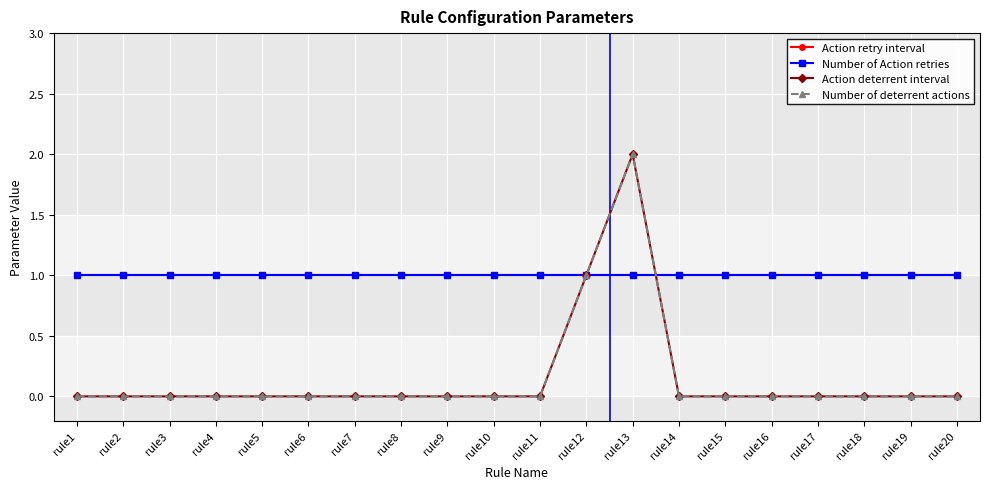

At rule1, list the series in order from smallest to largest.

Action deterrent interval, Number of deterrent actions, Action retry interval, Number of Action retries